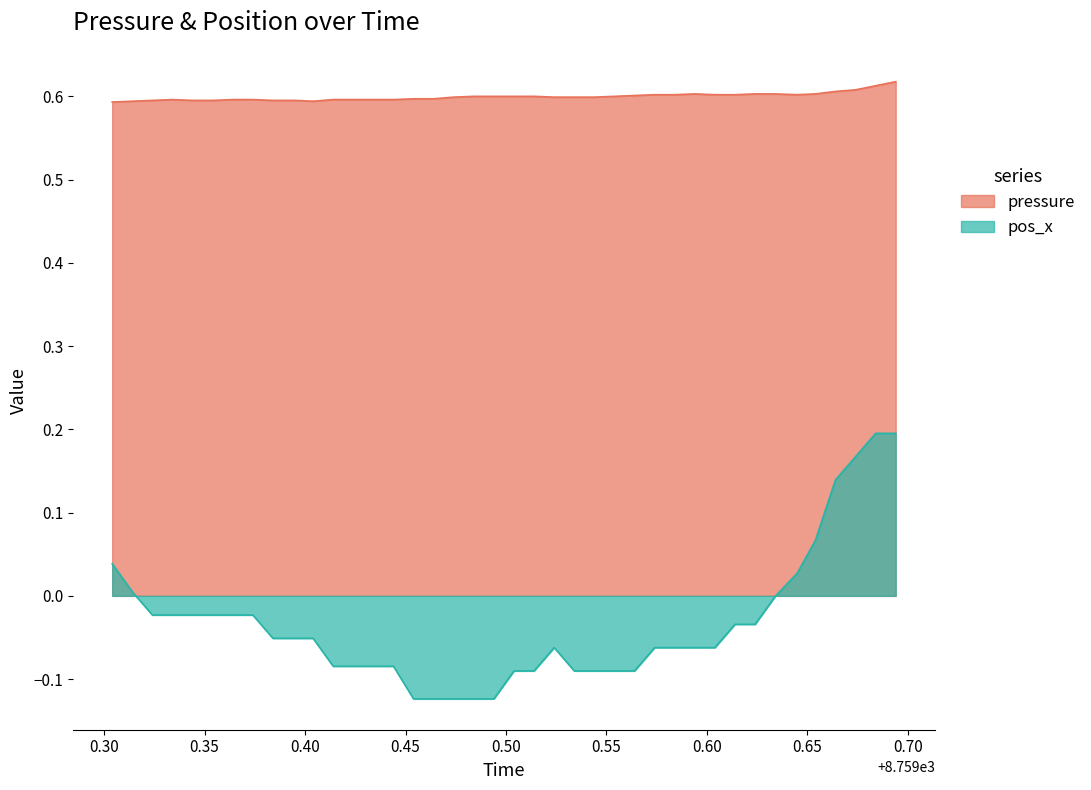

Rank the series by their maximum value, from highest to lowest.

pressure, pos_x